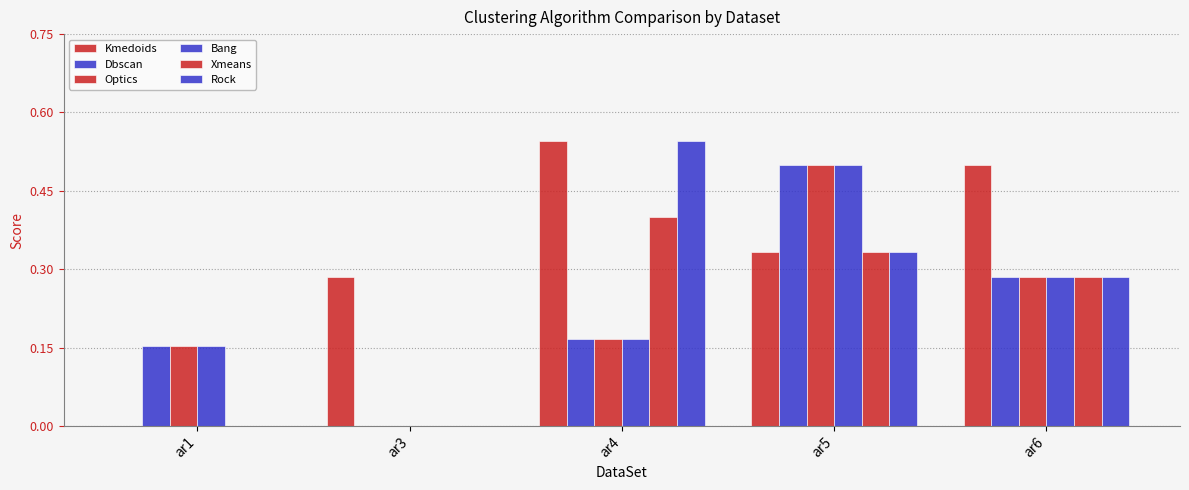

How many distinct data groups are displayed?

6